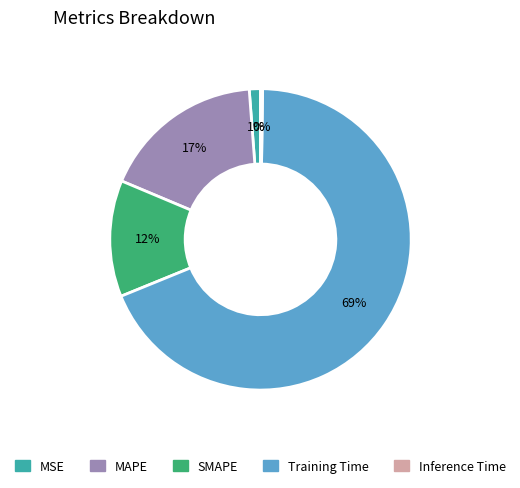

To the nearest percent, what is the average slice percentage?

20%